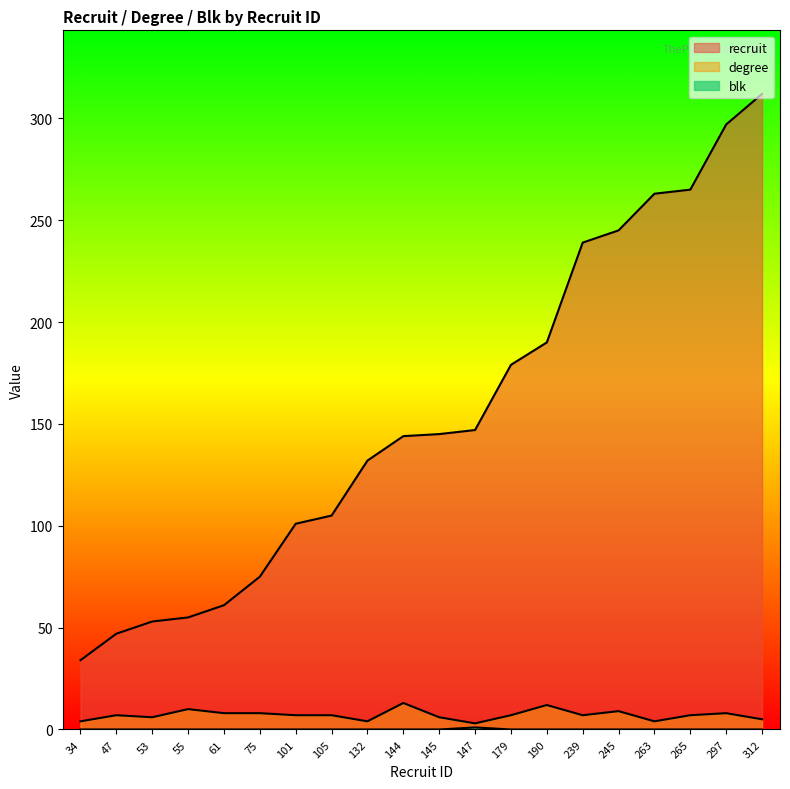

What is the difference between the second highest and second lowest values in the degree series?

8